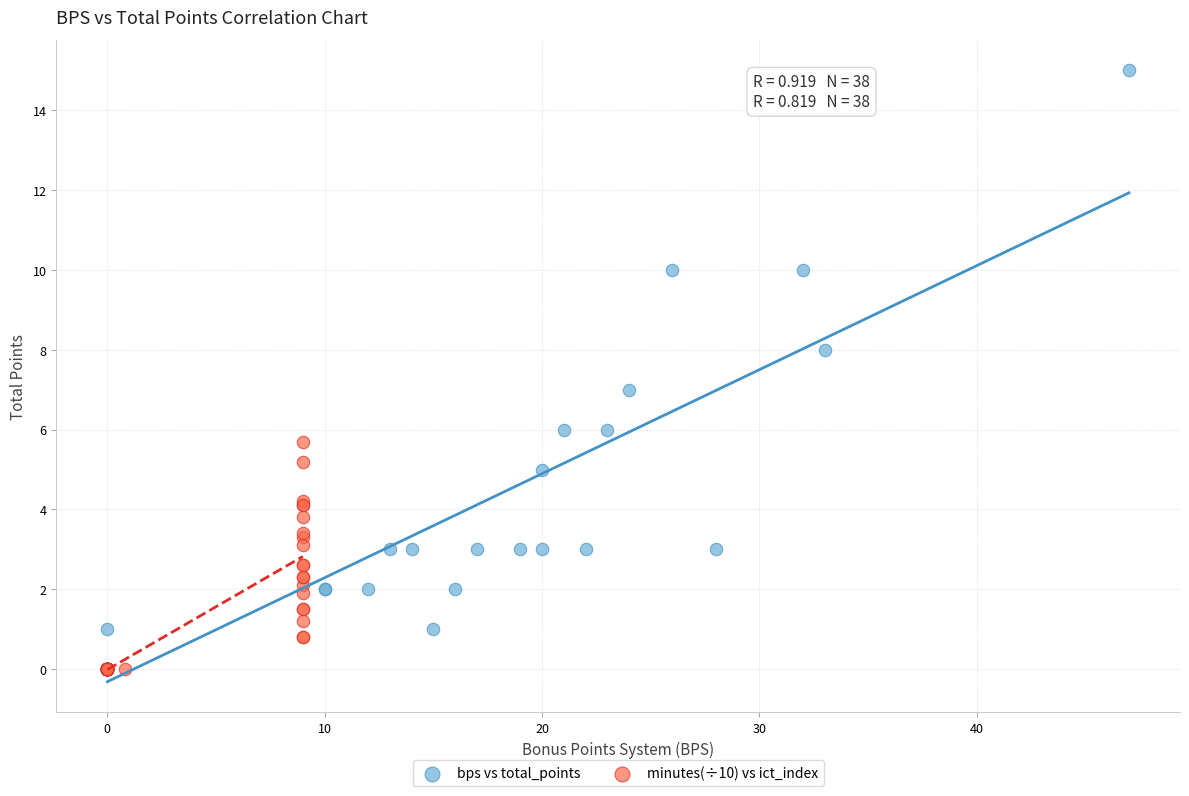

Which series has the largest Y range (max minus min)?

bps vs total_points